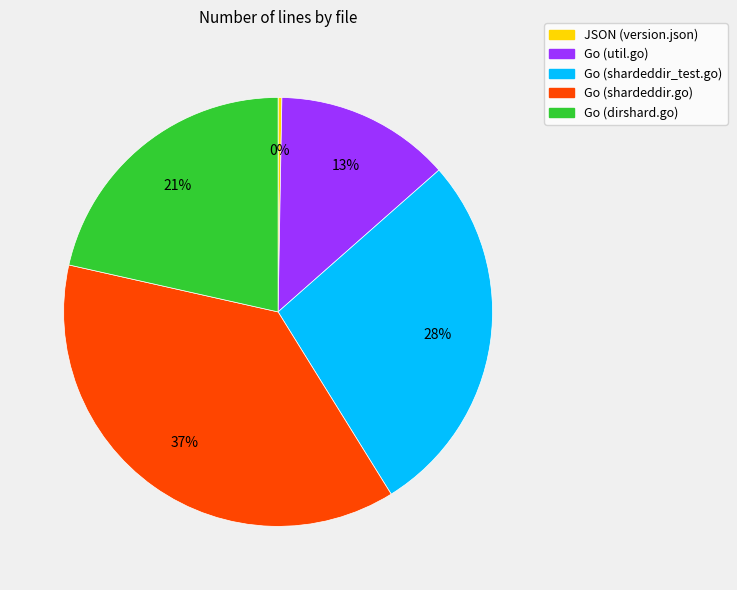

Combined, do Go (dirshard.go) and Go (shardeddir.go) account for over 50%?

Yes